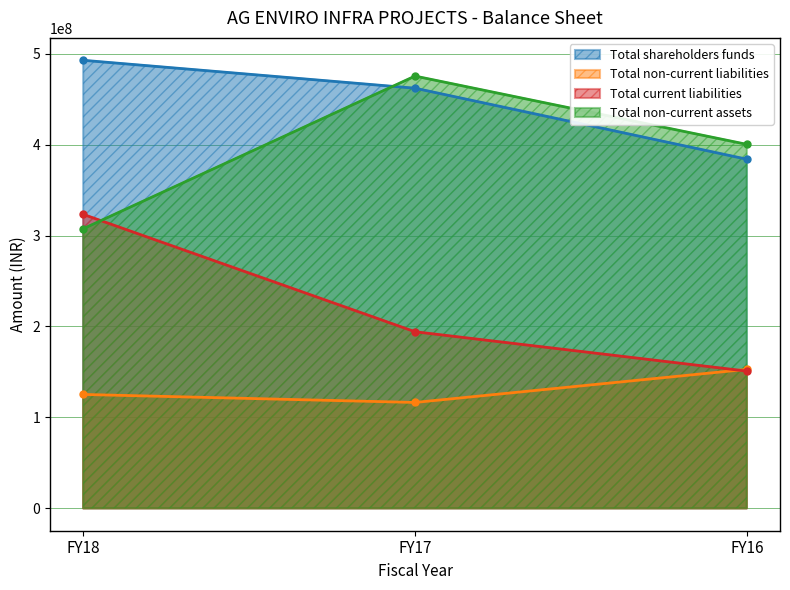

Is the value of Total non-current assets at FY17 greater than the value of Total shareholders funds at FY16?

Yes